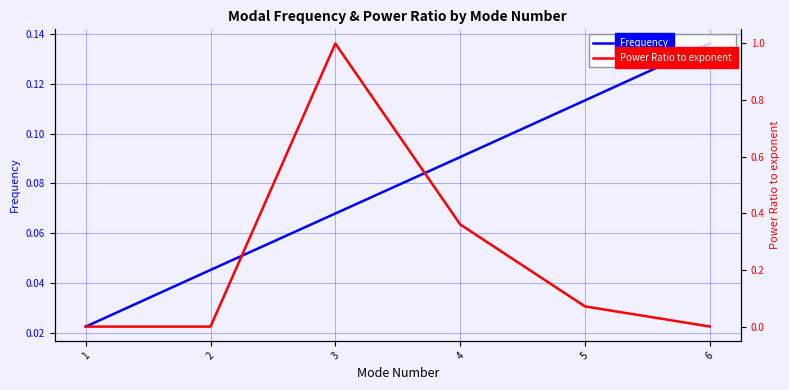

What is the value of the Frequency point at the 5th from the left?

0.1